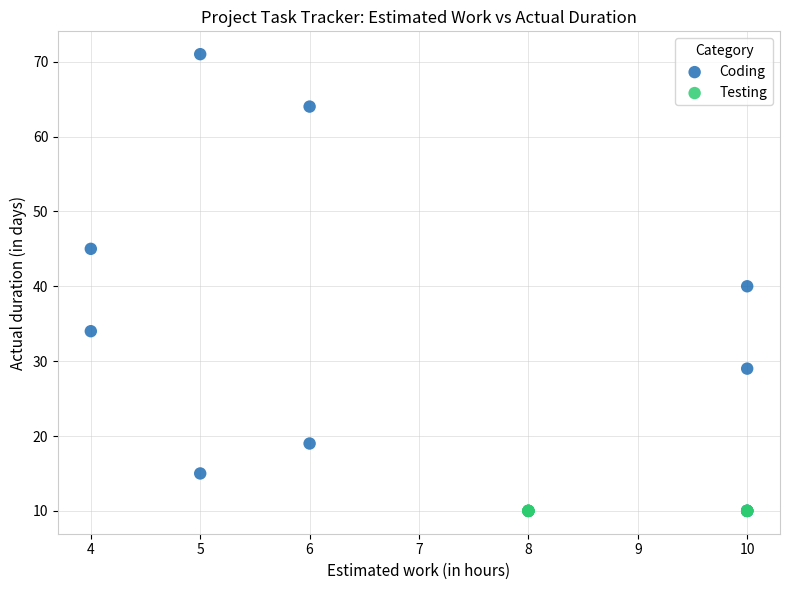

What are all the series names shown in the legend?

Coding, Testing